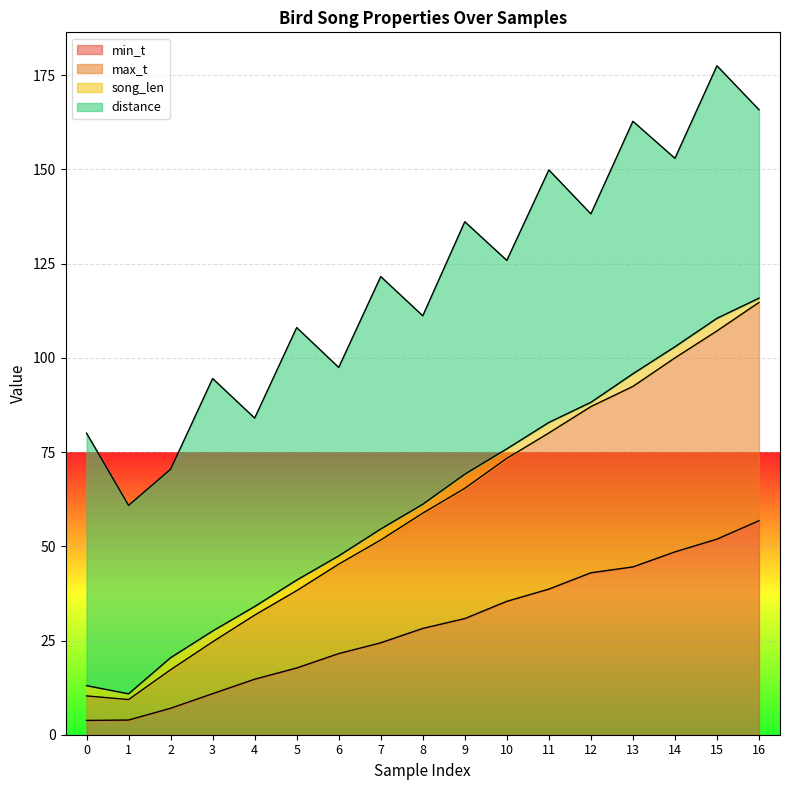

True or false: max_t and min_t intersect in this chart.

False